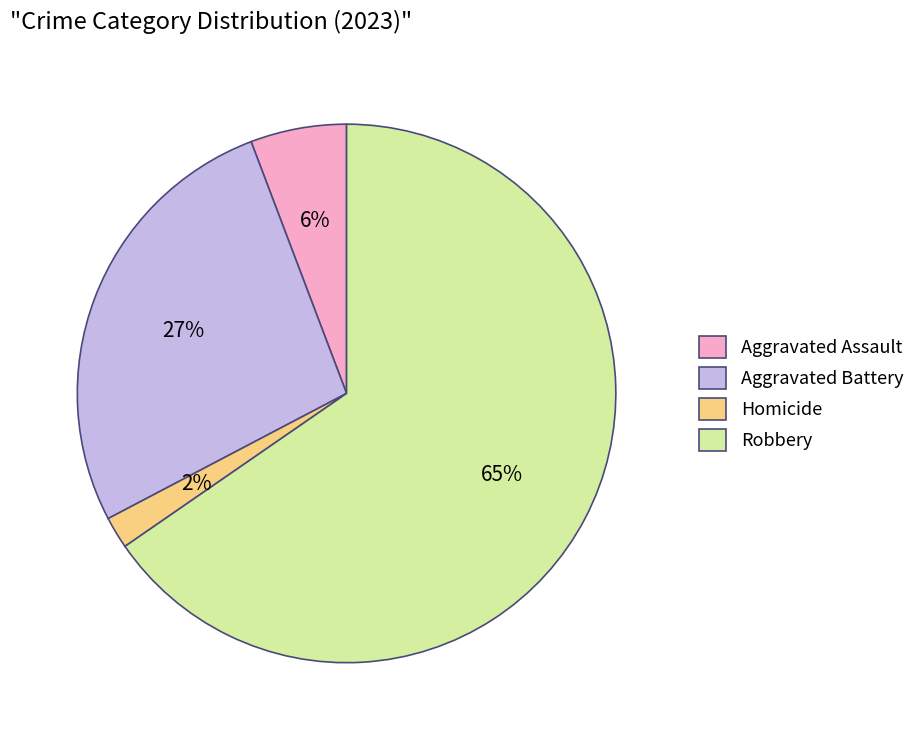

Is it true that Robbery is 54% of the pie?

False